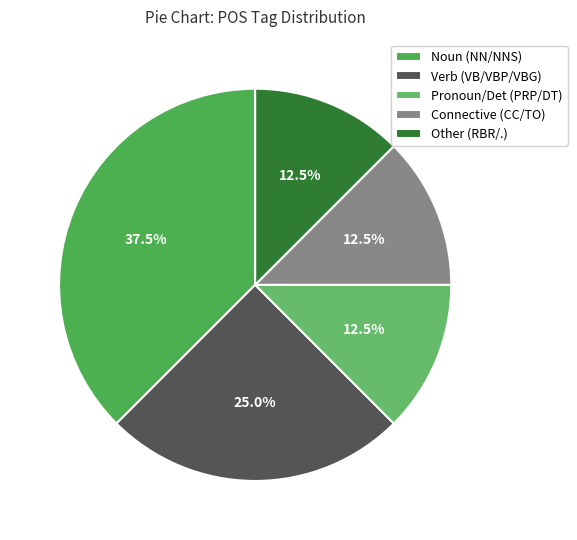

Does any single category account for the majority?

No